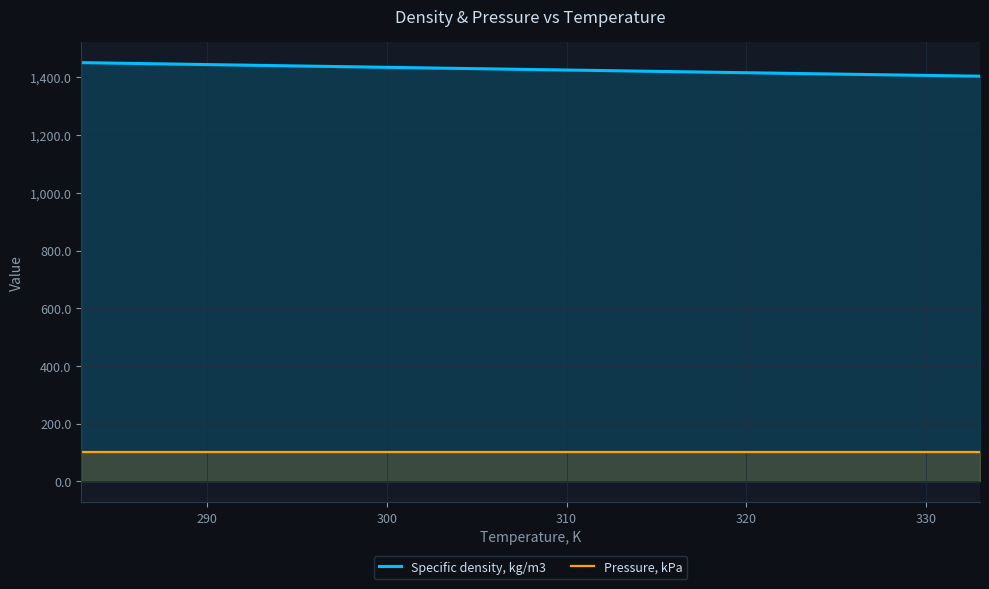

True or false: Pressure, kPa and Specific density, kg/m3 cross at least once.

False